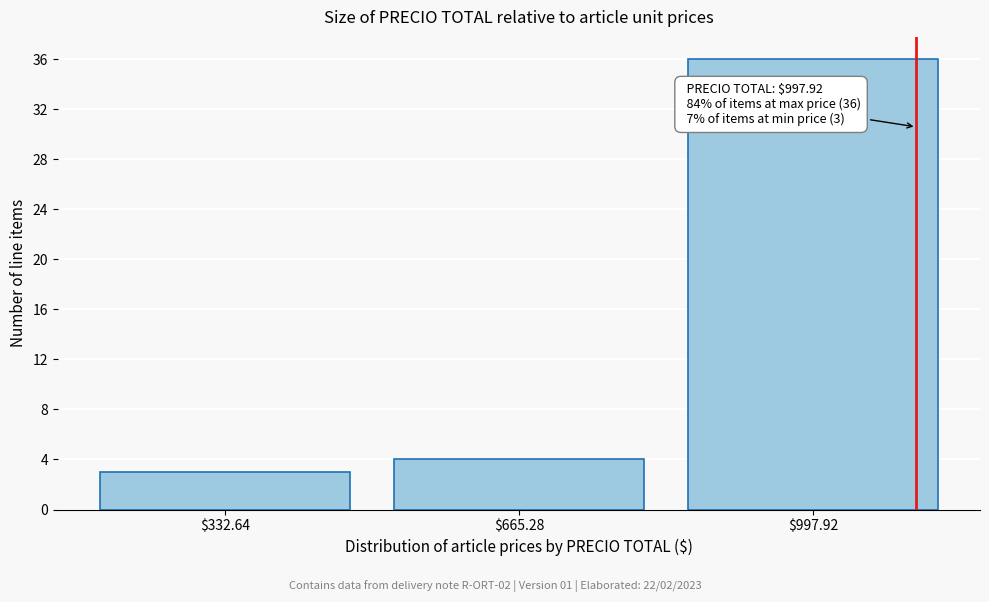

Reading right to left, extract all data points from this chart.

36	4	3